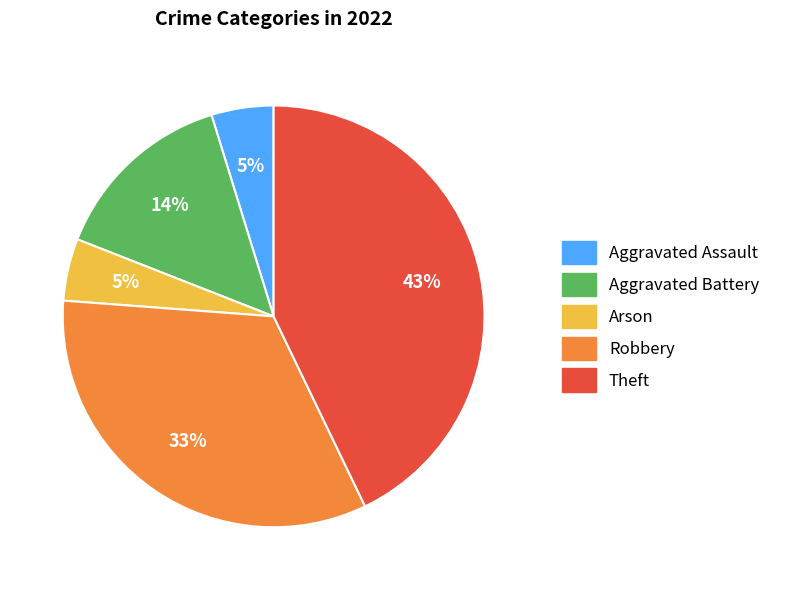

Which category has the biggest portion of the pie?

Theft